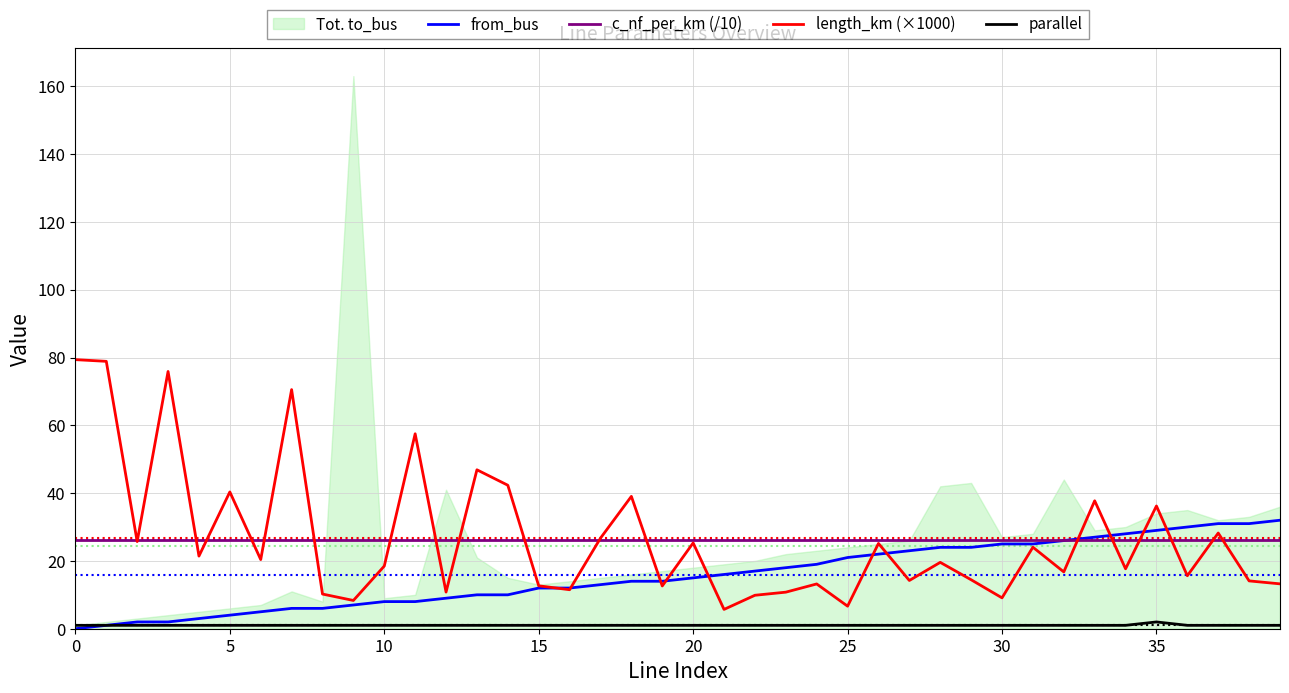

What is the label of the 13th point from the left?

12